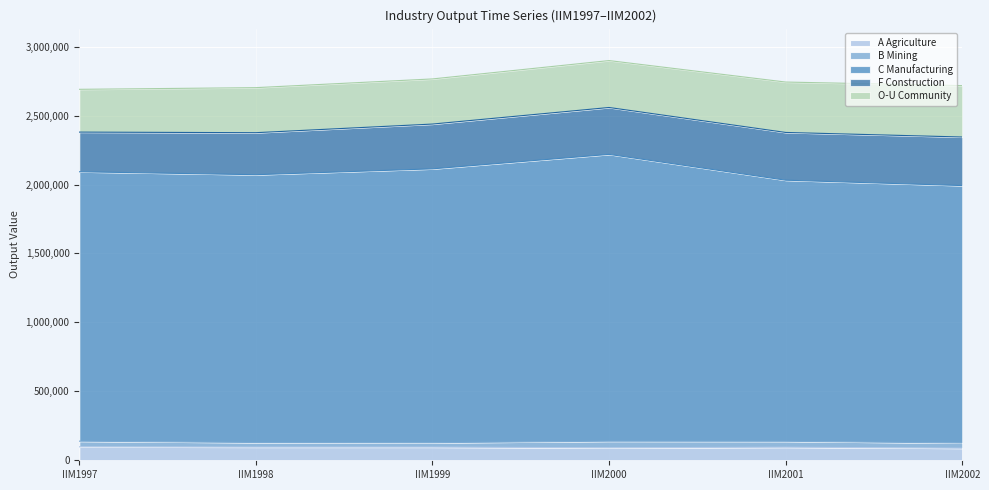

True or false: B Mining and A Agriculture intersect in this chart.

False